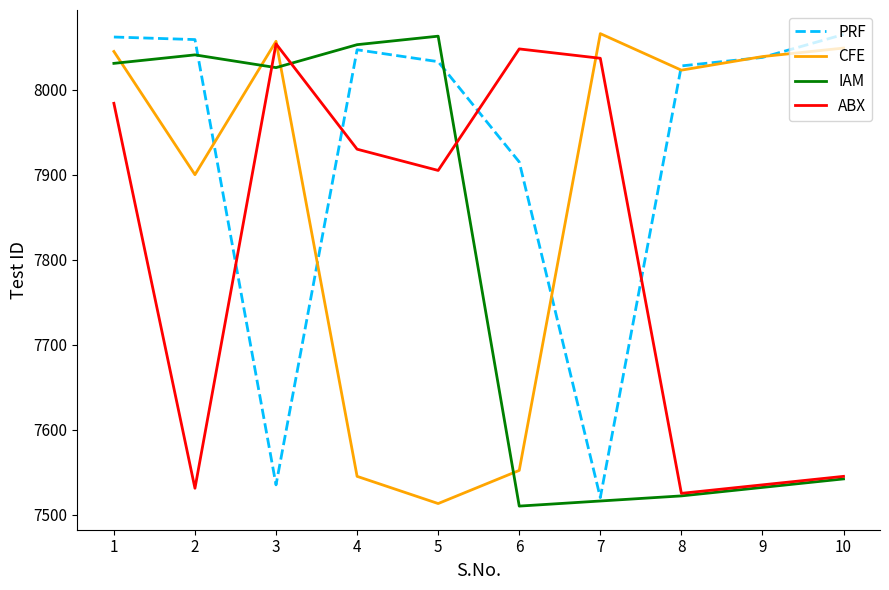

List the series in order of their overall mean, highest first.

PRF, CFE, ABX, IAM